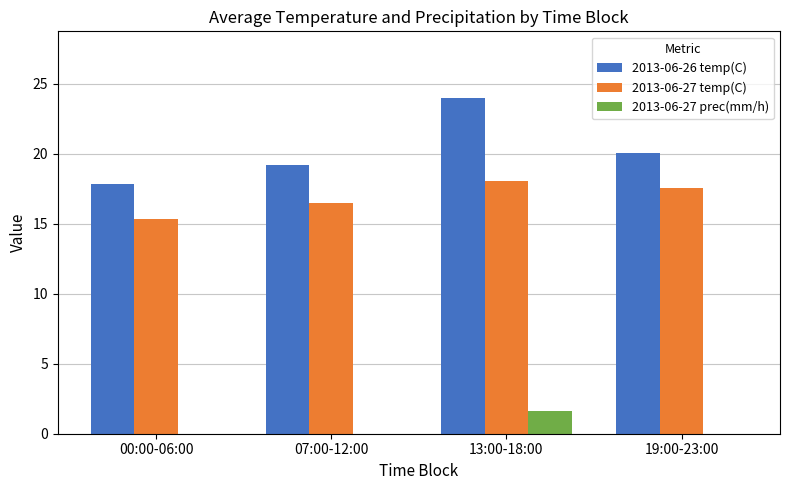

Which series changed the most between 00:00-06:00 and 07:00-12:00?

2013-06-26 temp(C)